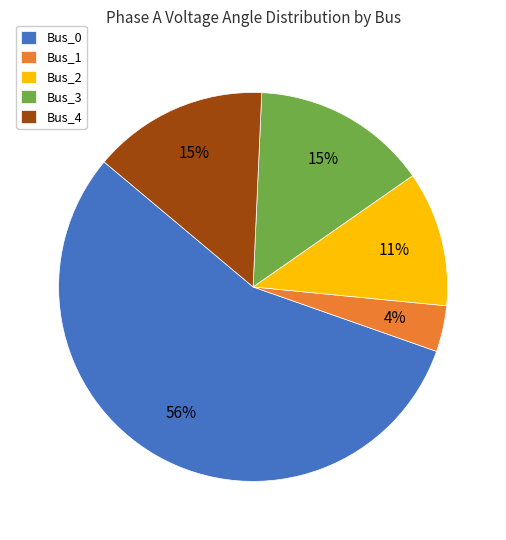

To the nearest percent, what is the average slice percentage?

20%